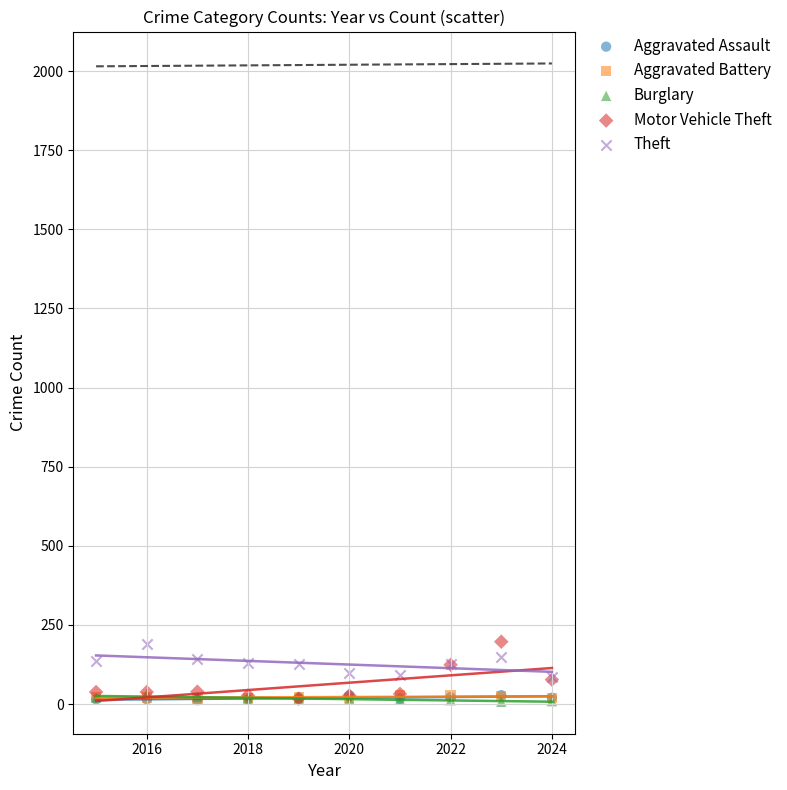

Which series has the largest Y range (max minus min)?

Motor Vehicle Theft